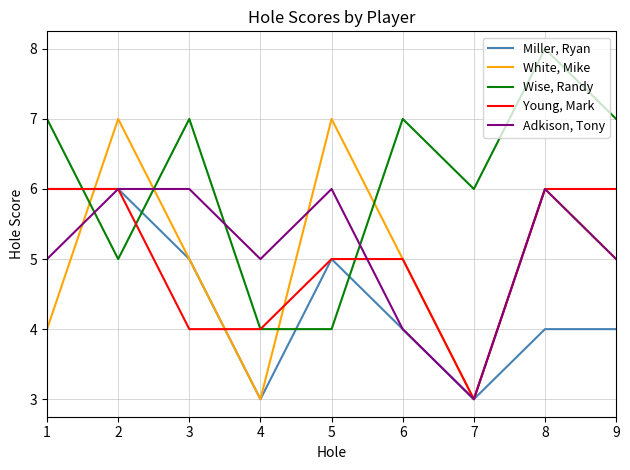

Which series changed the most between 4 and 9?

Wise, Randy